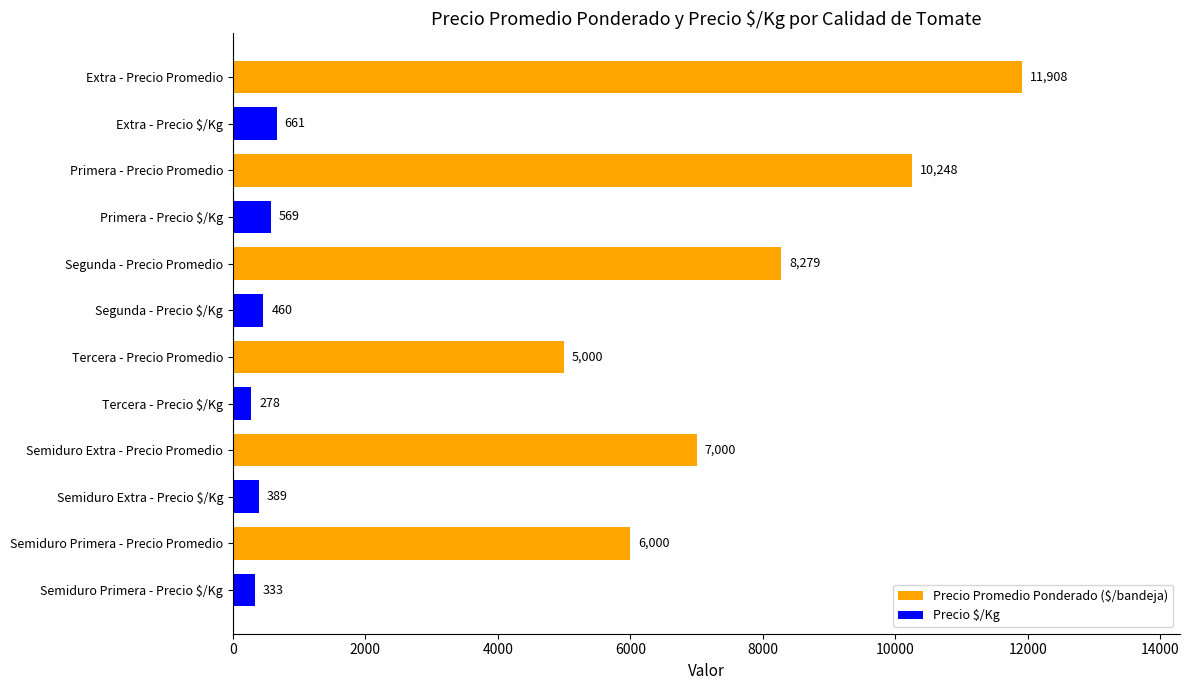

Approximately how many times larger is the value at Tercera - Precio Promedio compared to Primera - Precio Promedio?

0.5